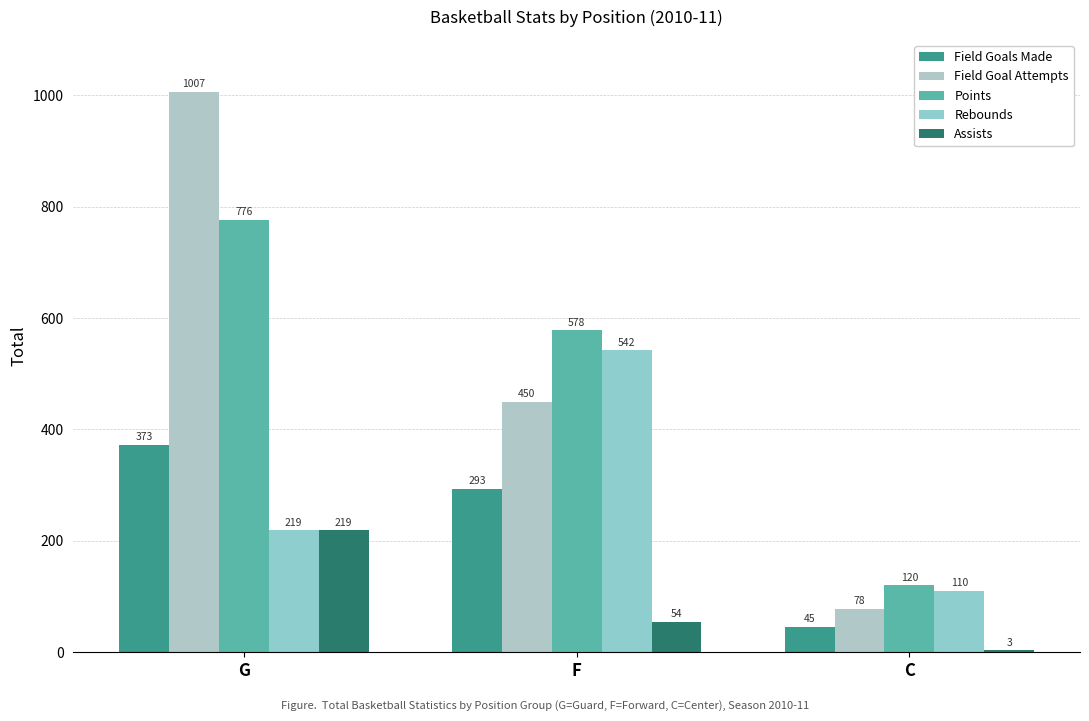

What is the difference between the Rebounds values at C and G?

109